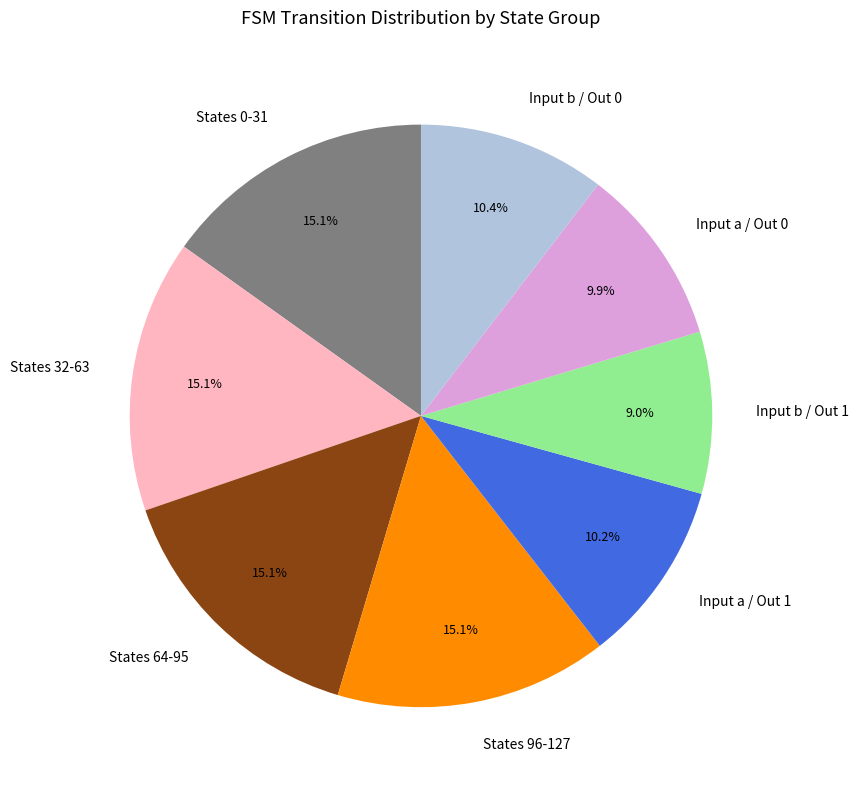

Is the sum of Input a / Out 1 and Input a / Out 0 greater than half?

No